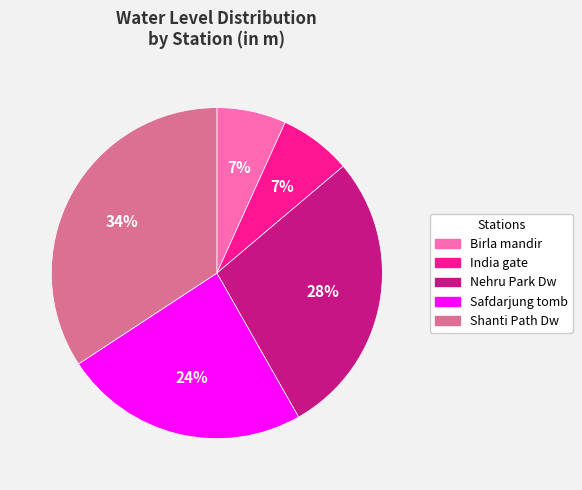

How many segments does this pie chart have?

5